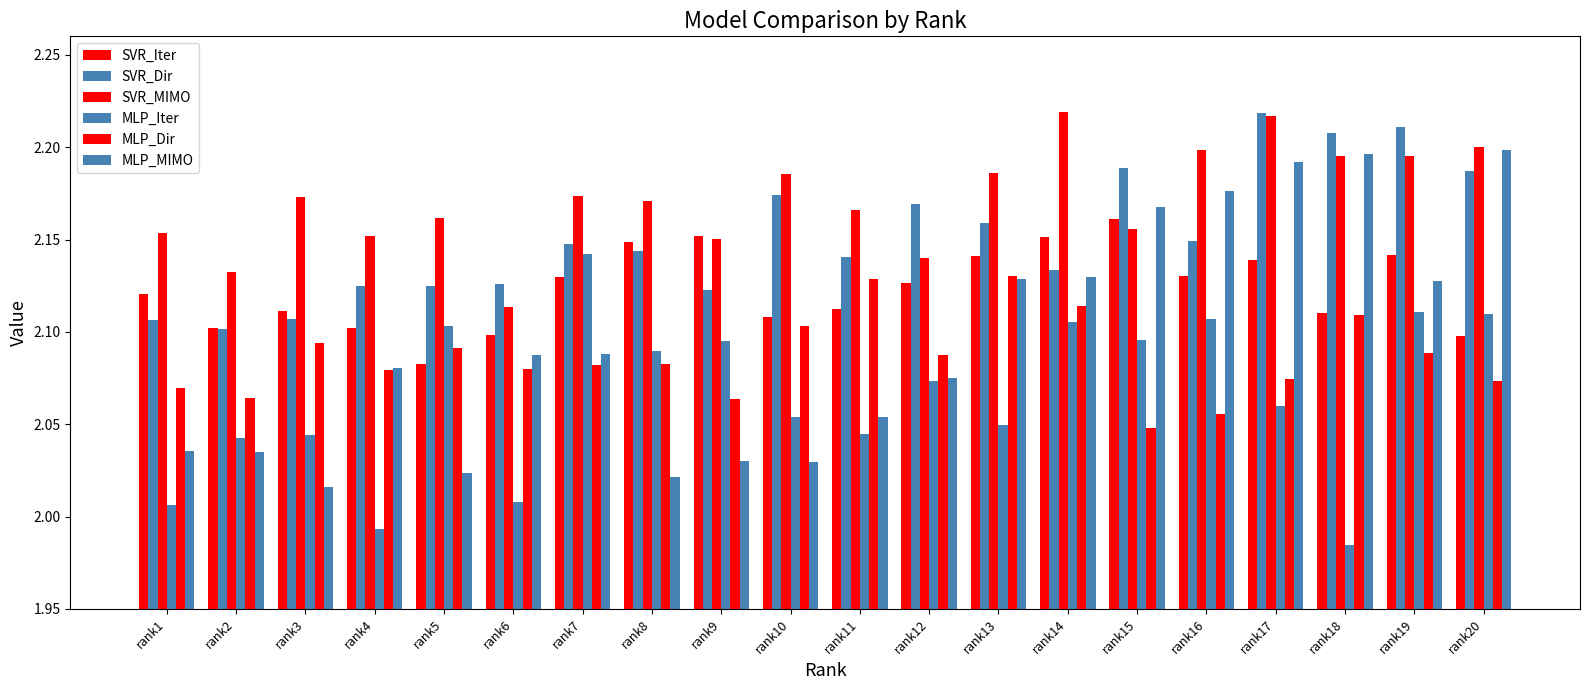

How many groups of bars are there?

20